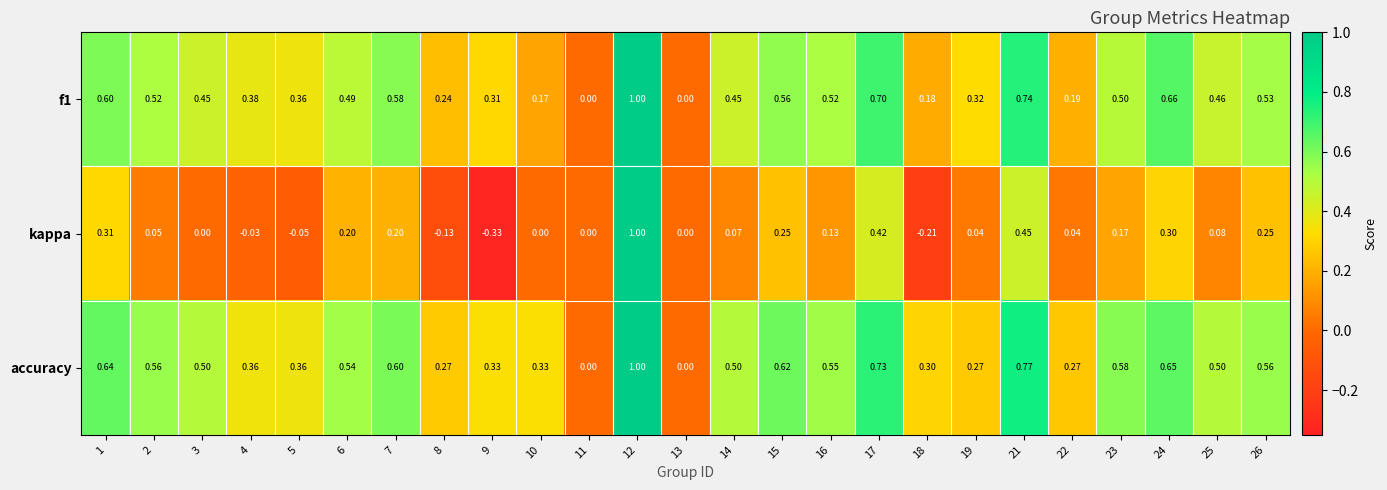

Which series has the largest range (max minus min)?

kappa